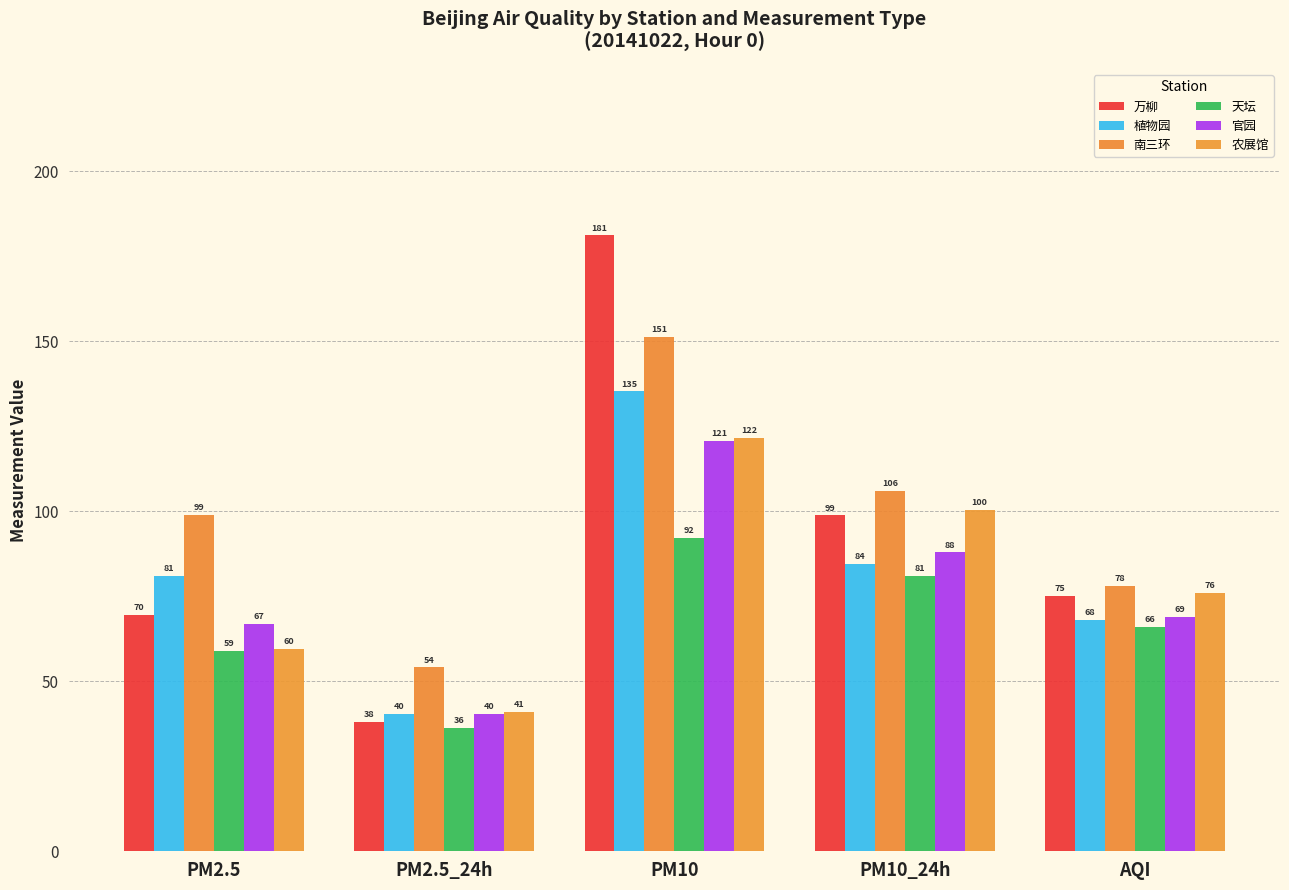

True or false: 农展馆 has a value of 27.8 at PM2.5.

False